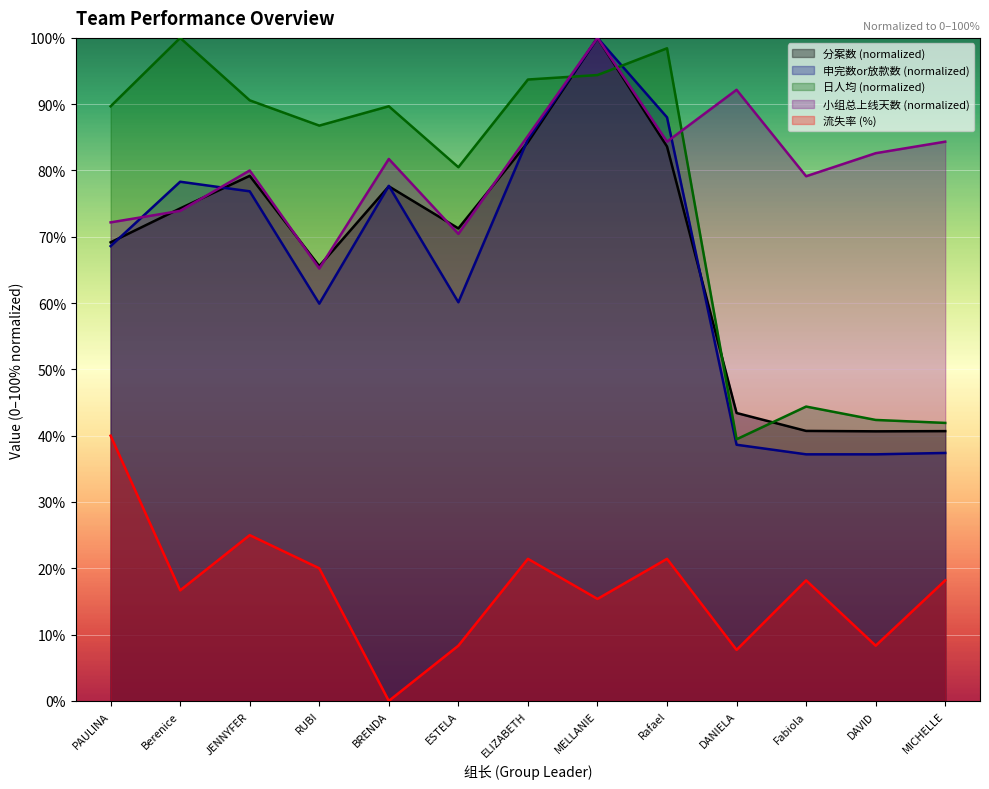

How many times do 分案数 and 小组总上线天数 cross each other?

6